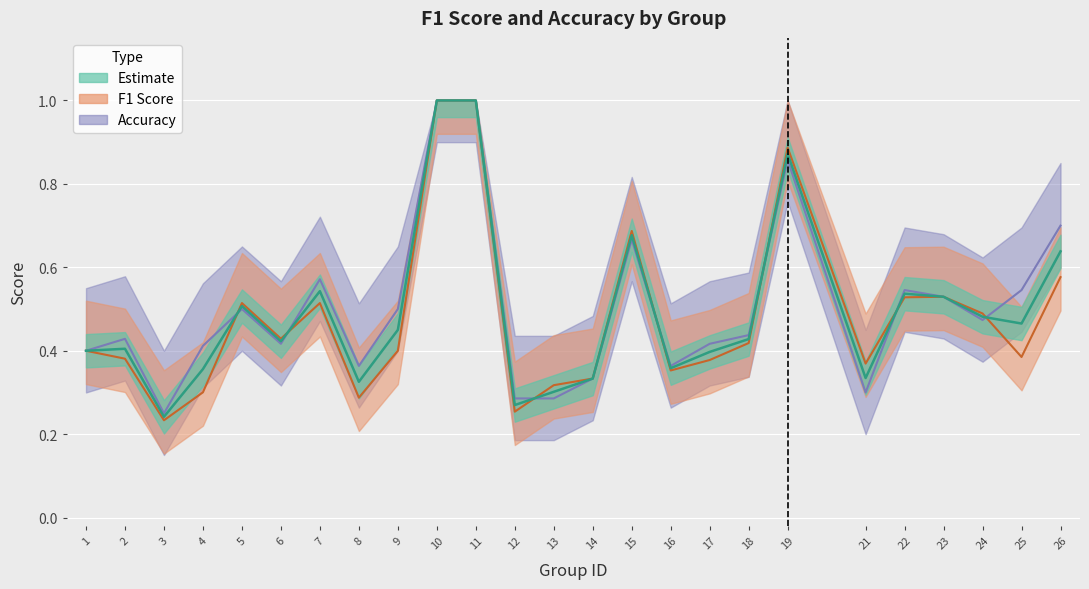

The value of f1 at 2 is 0.6. True or false?

False